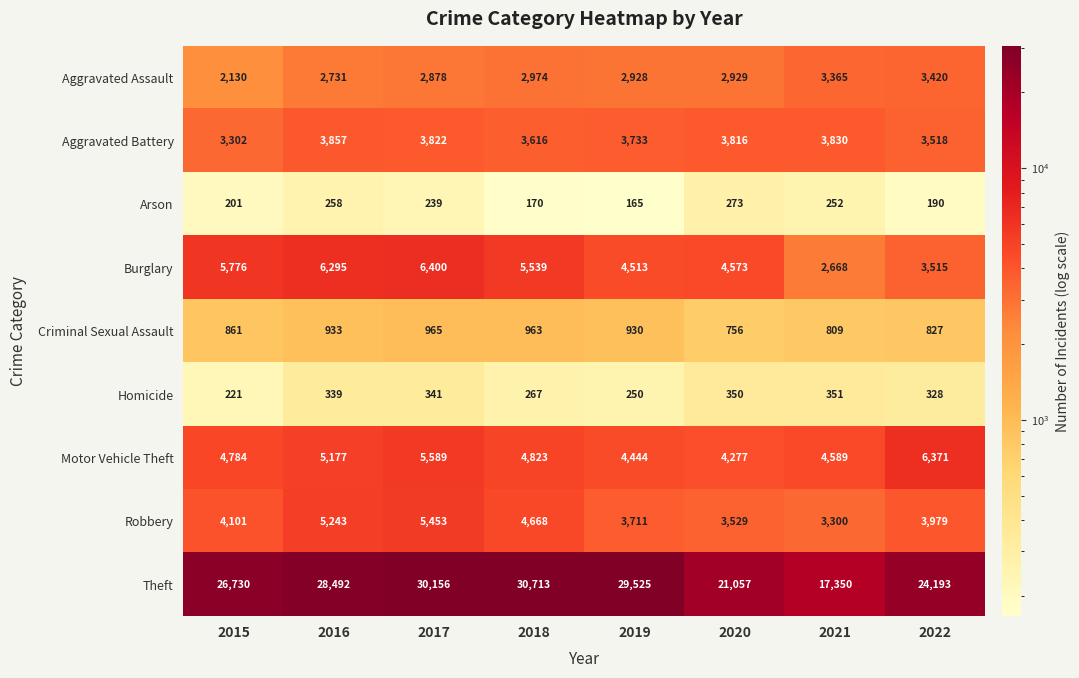

List the series in order of their peak value, lowest first.

Arson, Homicide, Criminal Sexual Assault, Aggravated Assault, Aggravated Battery, Robbery, Motor Vehicle Theft, Burglary, Theft